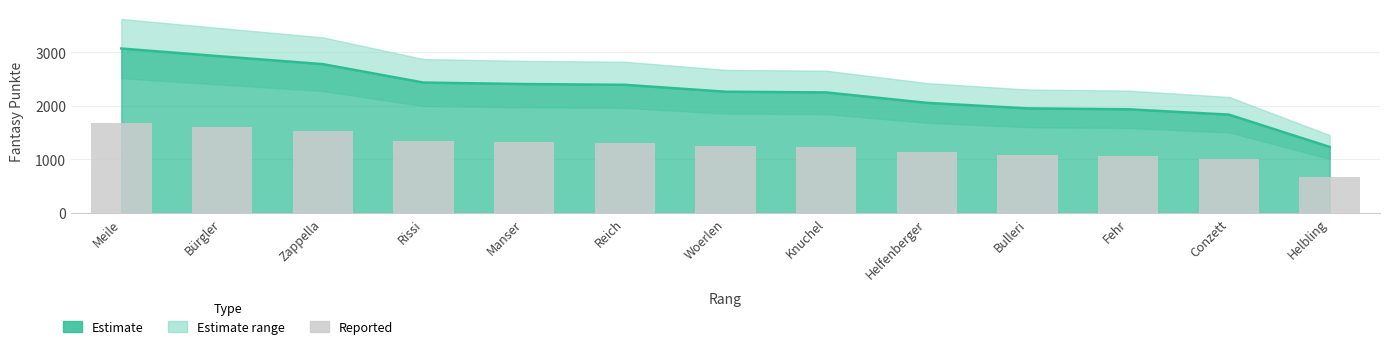

What is the ratio of the value at Fehr to the value at Rissi?

0.8